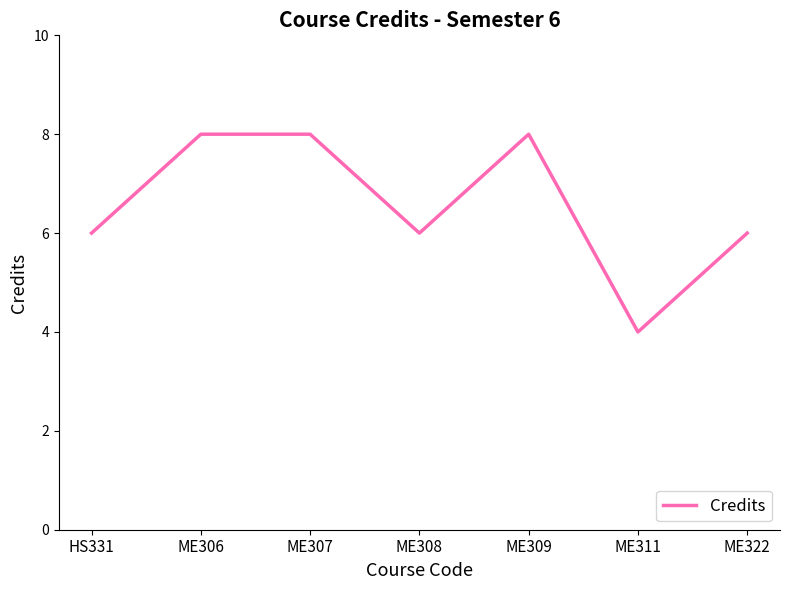

Is it true that the value at ME322 is 3?

False